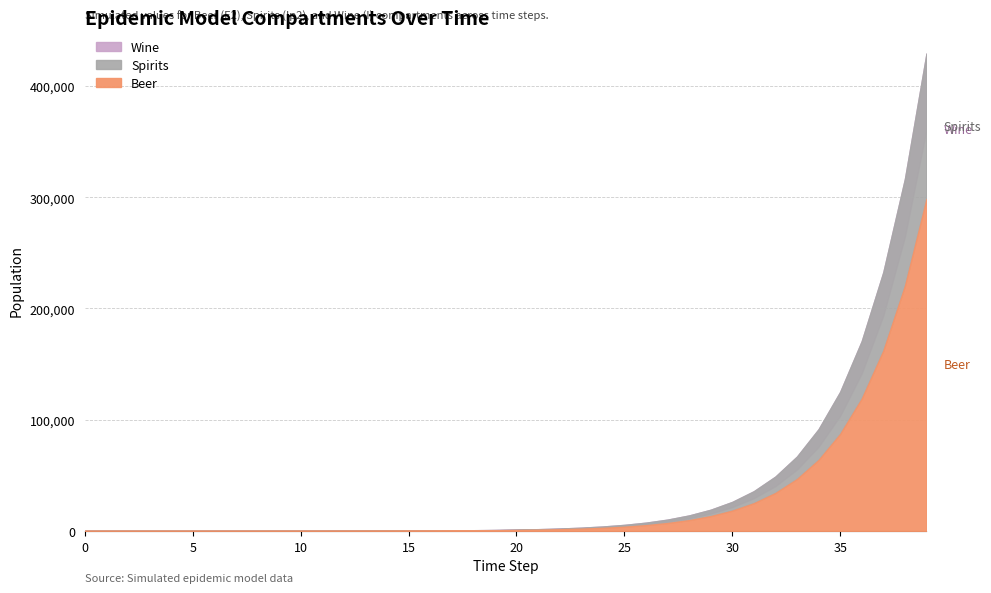

True or false: Wine and Spirits intersect in this chart.

False